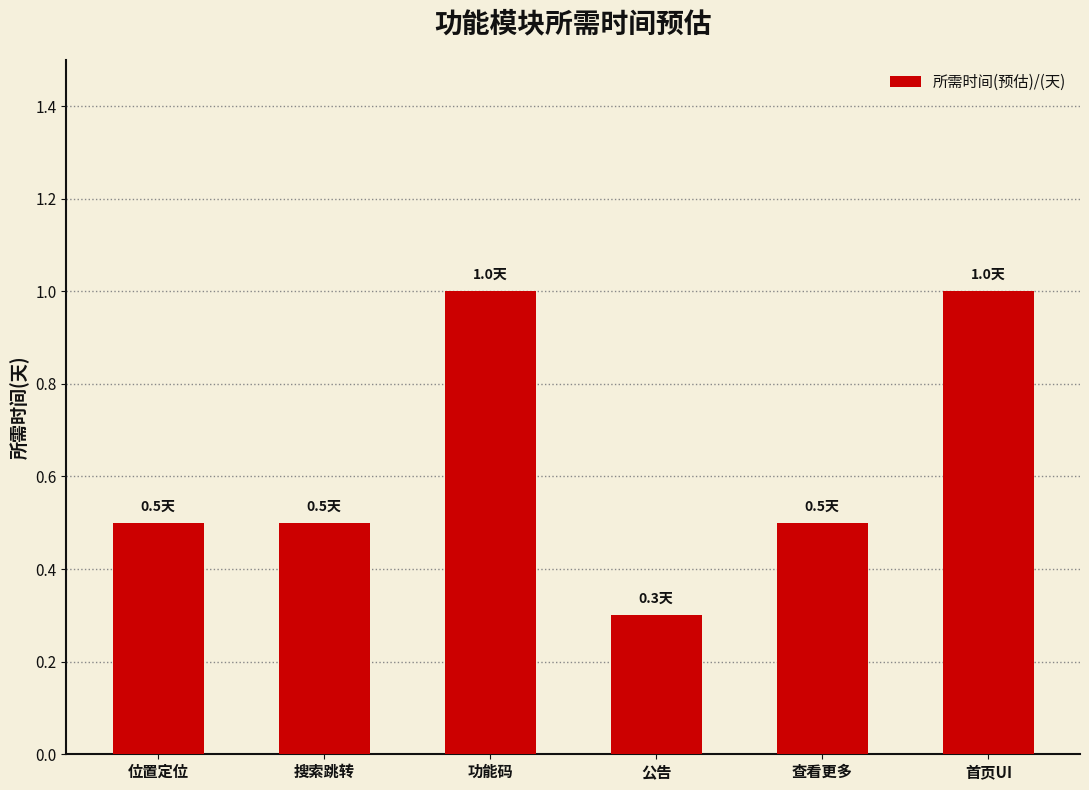

What is the label of the 6th bar from the right?

位置定位